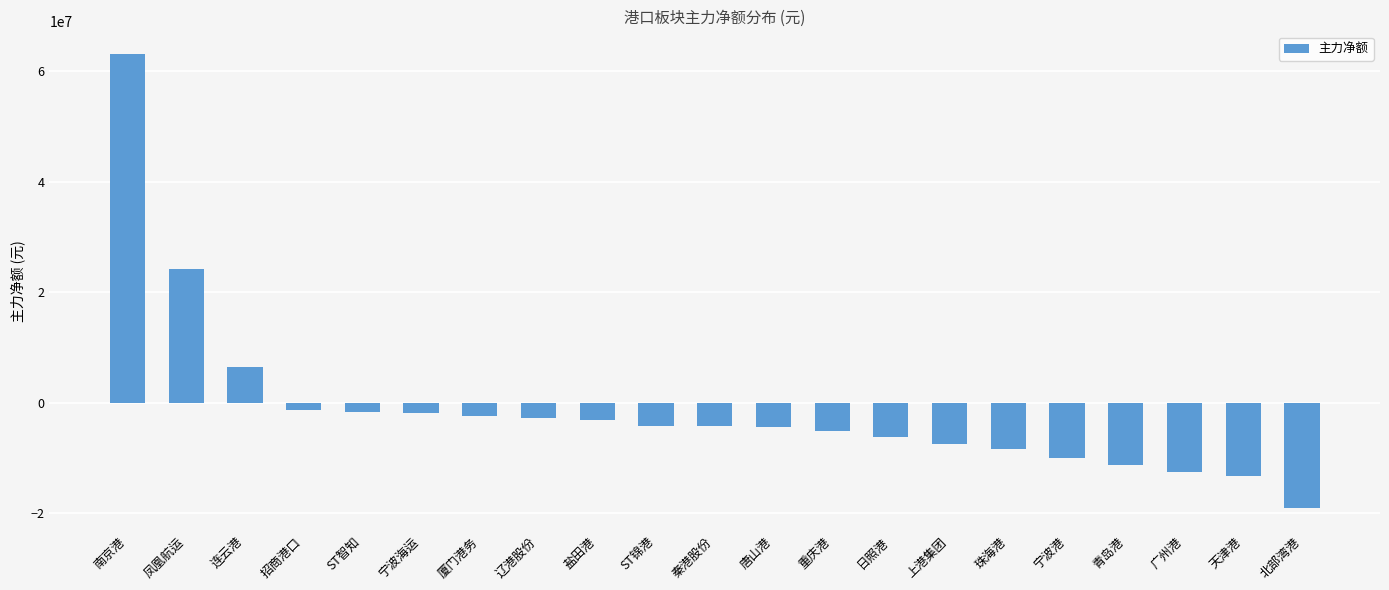

What is the sum of the values at 凤凰航运 and ST智知?

22640344